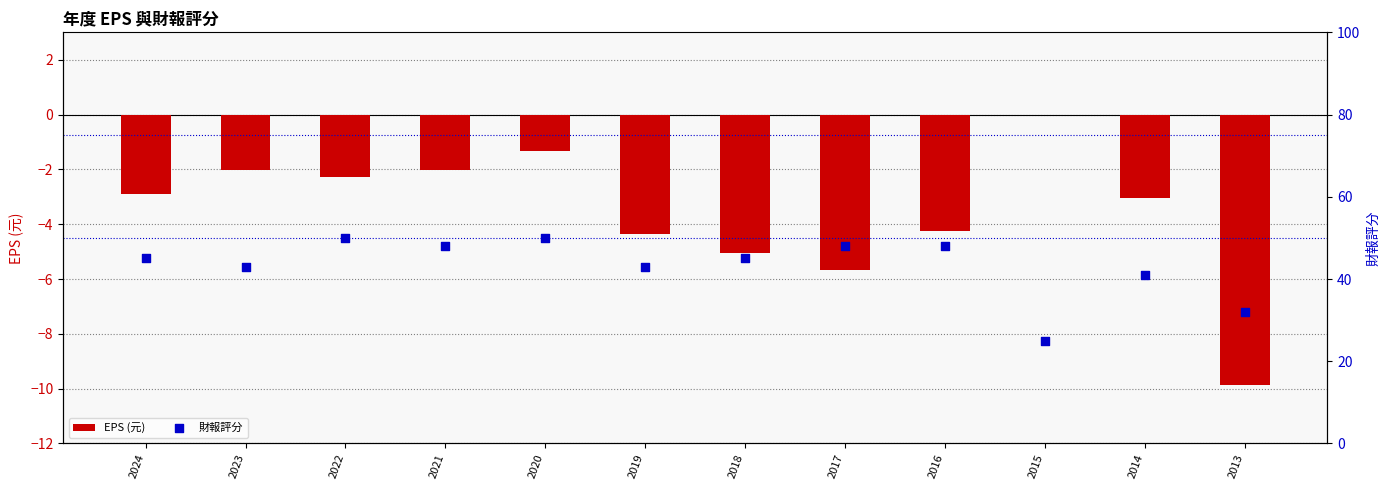

What is the total value across all series at 2022?

47.7